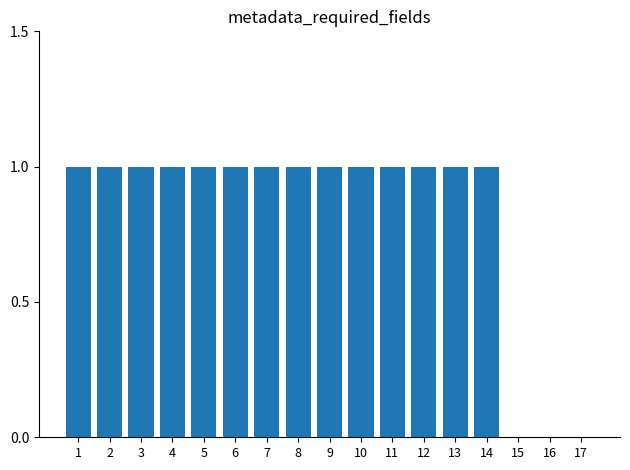

How many series are shown in this chart?

1